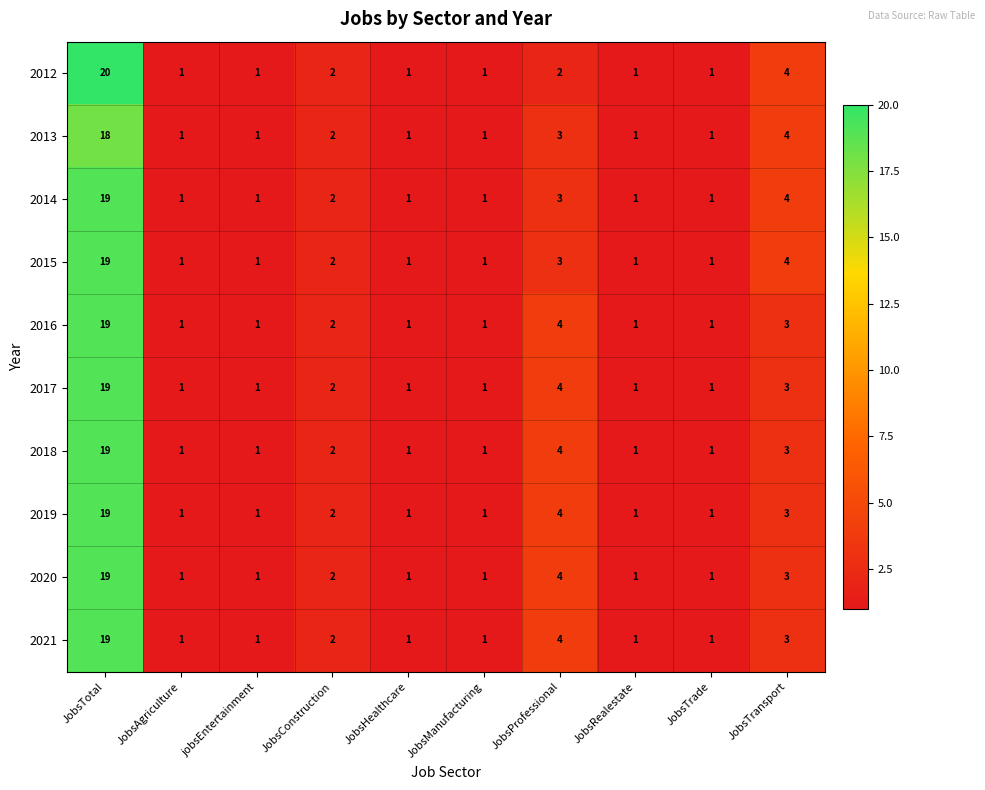

Which series has the widest spread of values?

2012